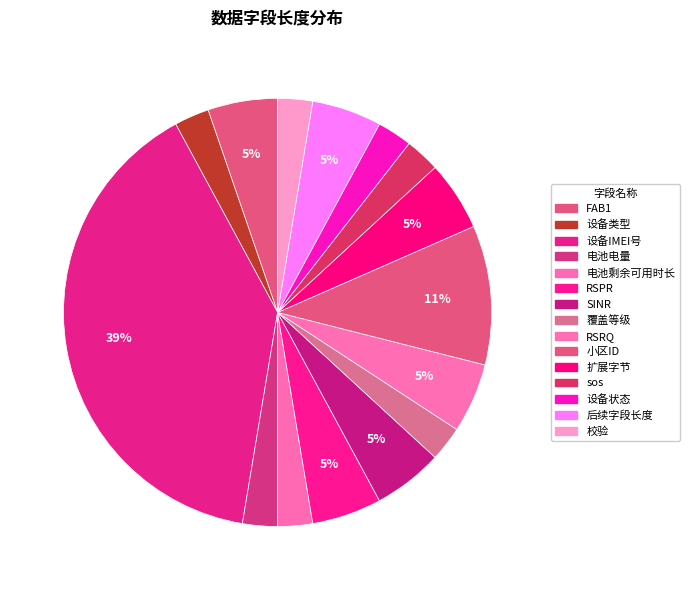

To the nearest percent, what portion does 扩展字节 represent?

5%